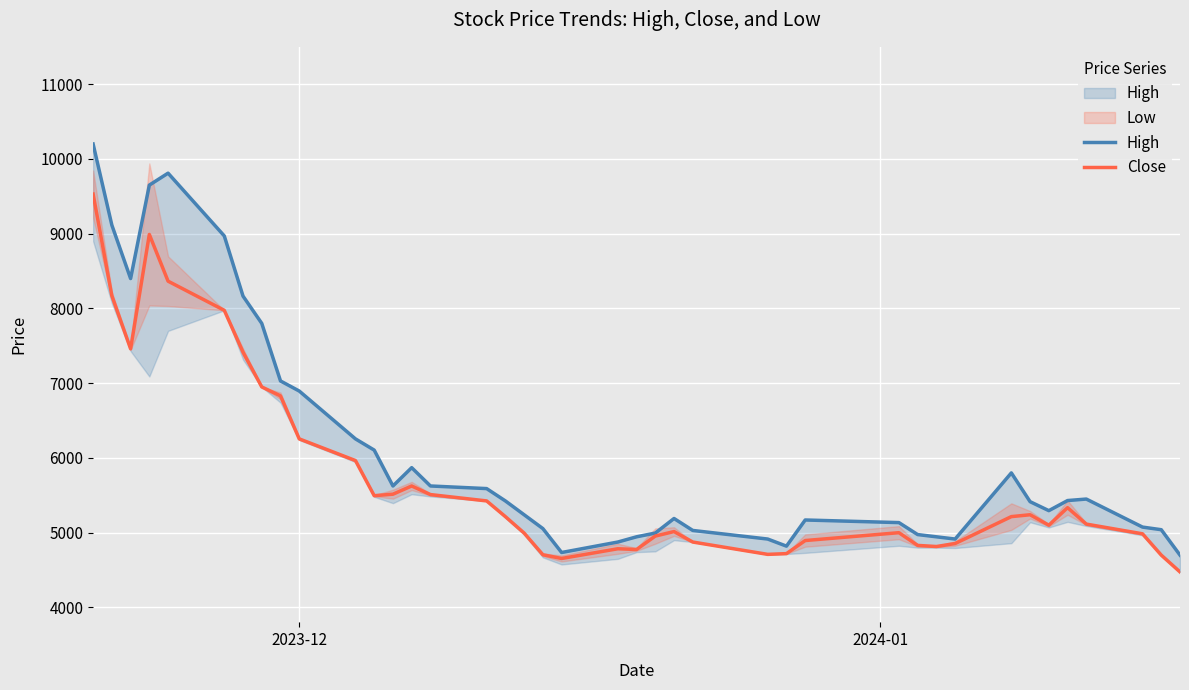

What is the lowest value of the Close series?

4475